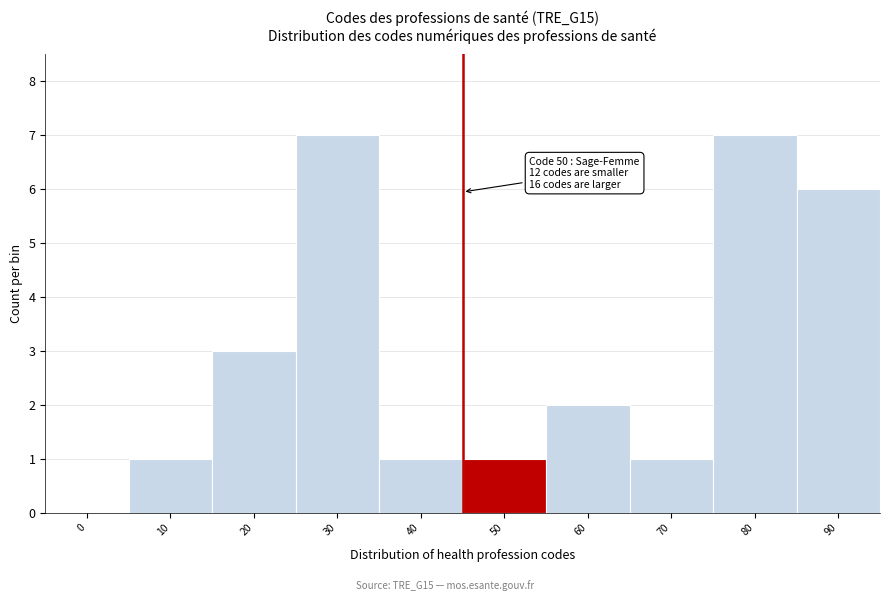

Reading left to right, transcribe all the data shown in this chart.

0=0	10=1	20=3	30=7	40=1	50=1	60=2	70=1	80=7	90=6